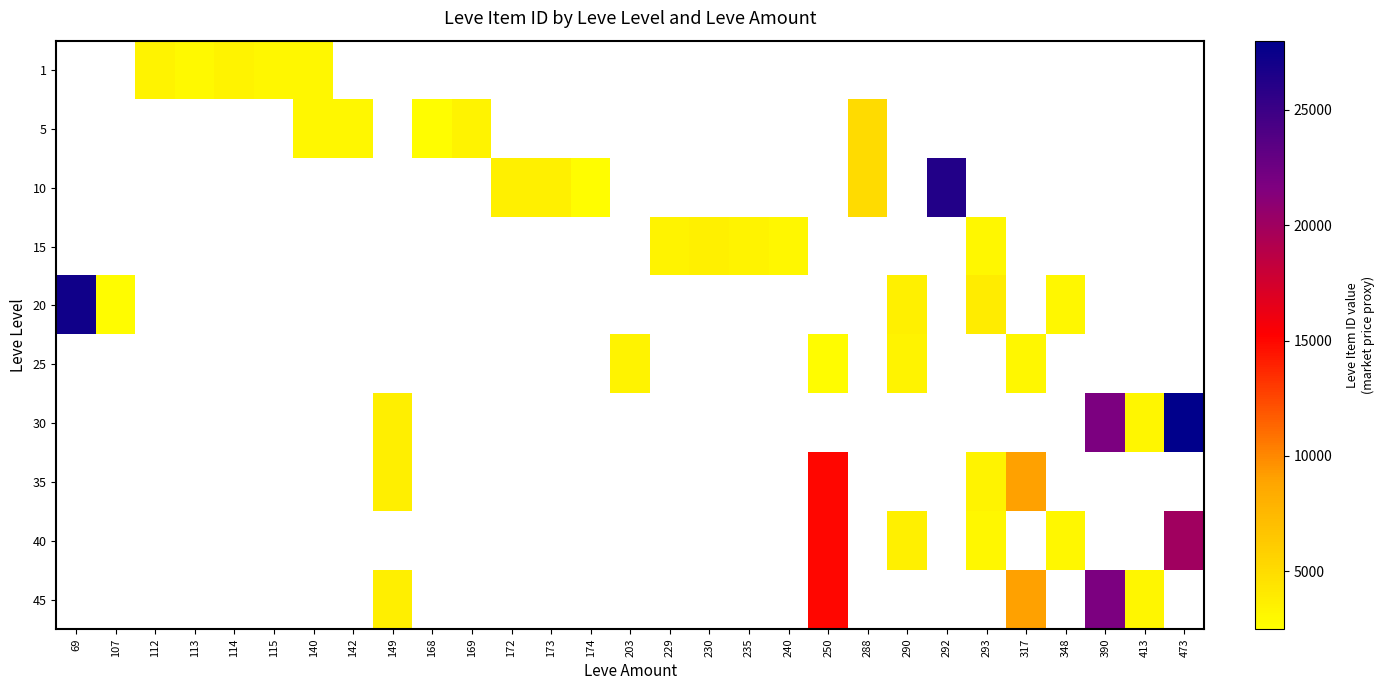

Which series has the widest spread of values?

20